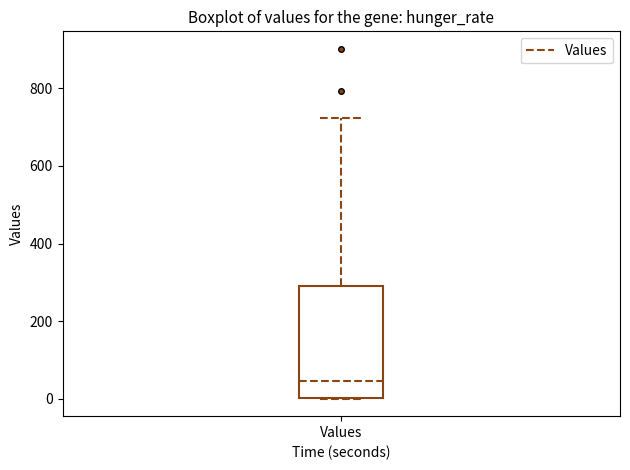

Read this box plot against the y-axis: the position of the median line, the range covered by the box, and the ends of both whiskers. The values are not printed on the chart, so give them approximately, as read against the axis.

median 40, box 0 to 300, whiskers 0 to 720